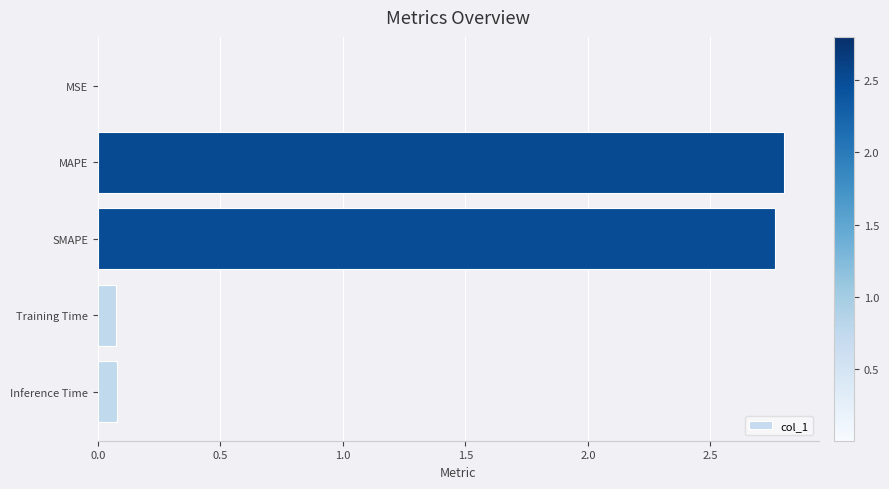

The value at Training Time is 0.1. True or false?

True